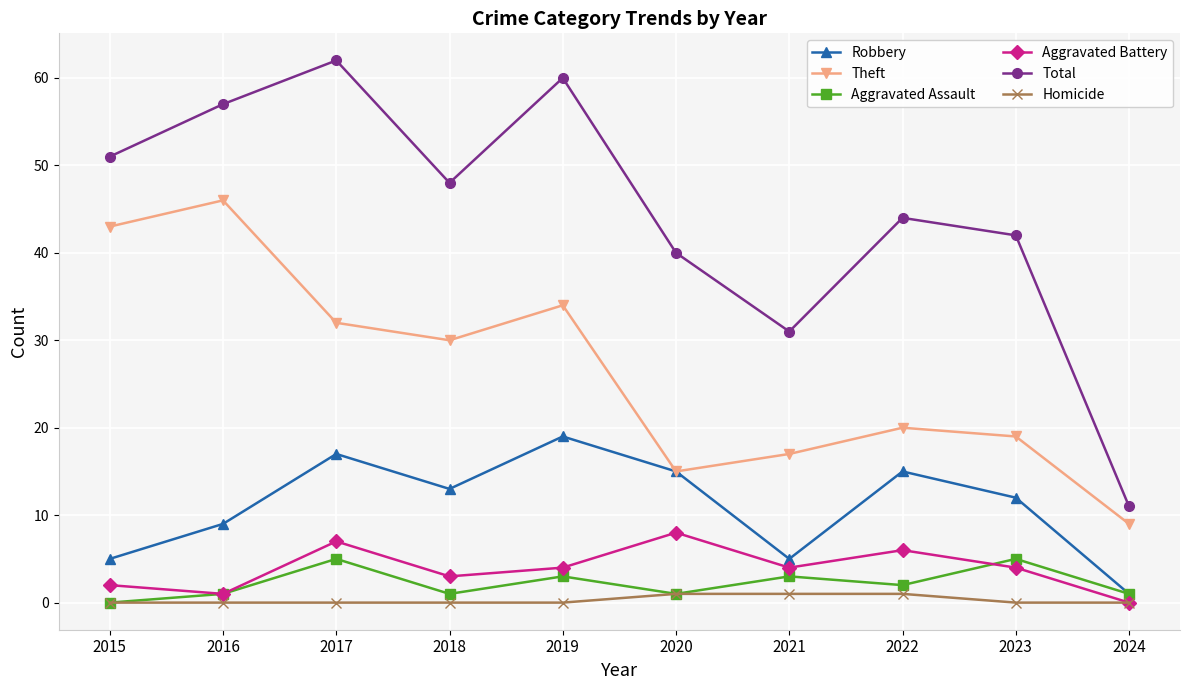

At which label is Theft closest to 27?

2018